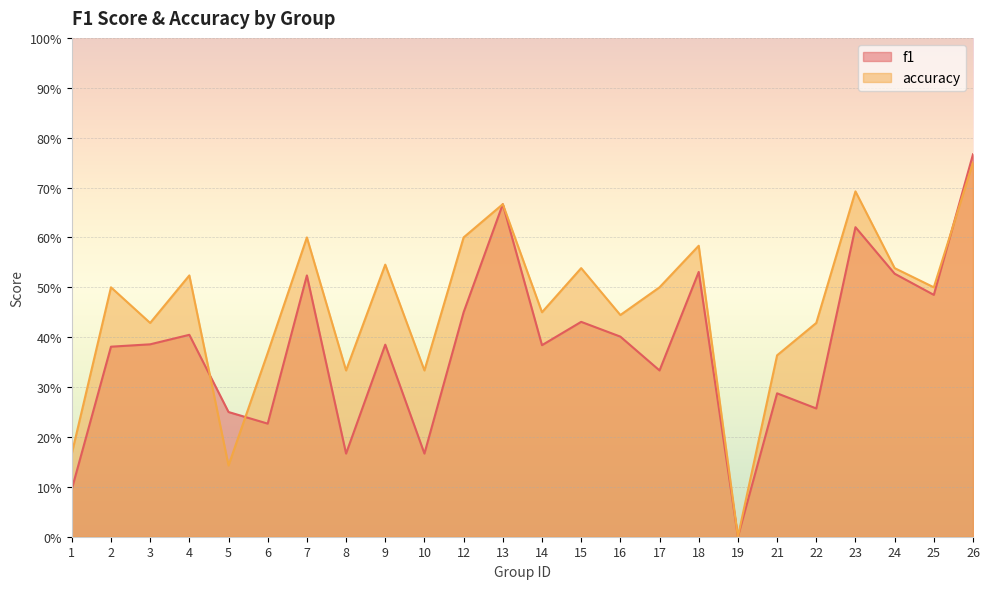

What is the approximate value of accuracy at 25?

0.5